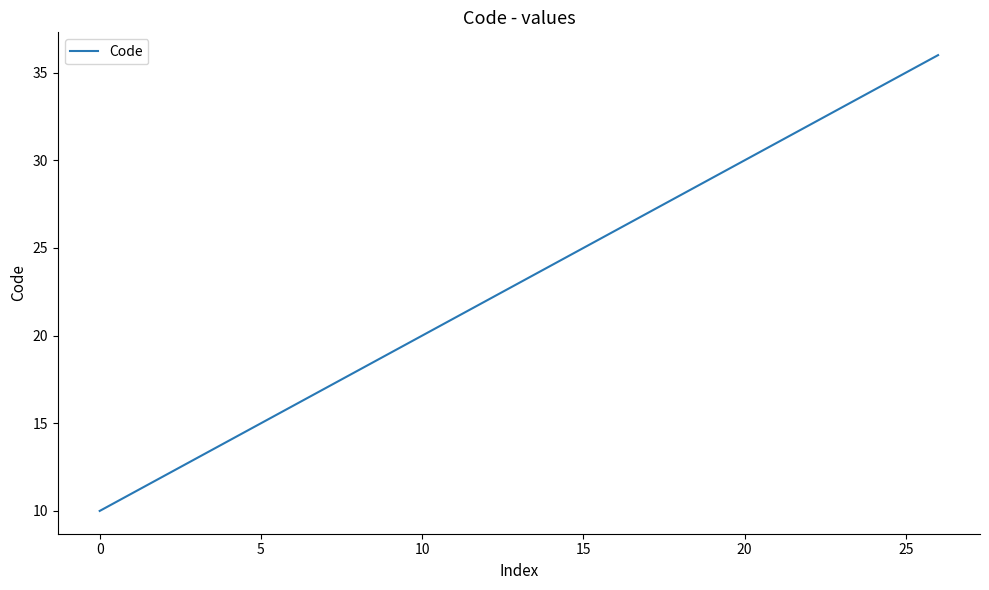

What is the difference between the maximum and minimum values?

26